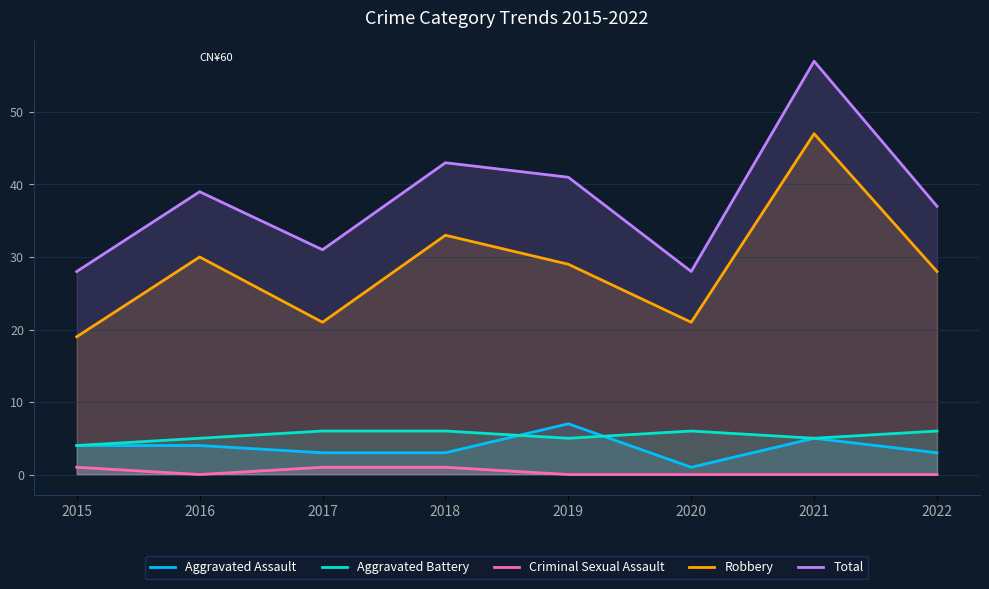

At which label does Robbery first exceed 29?

2016